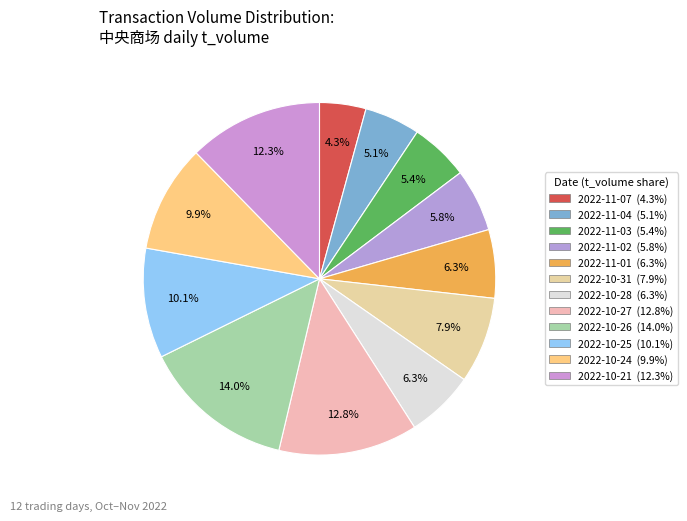

What is the smallest slice in the pie chart?

2022-11-07